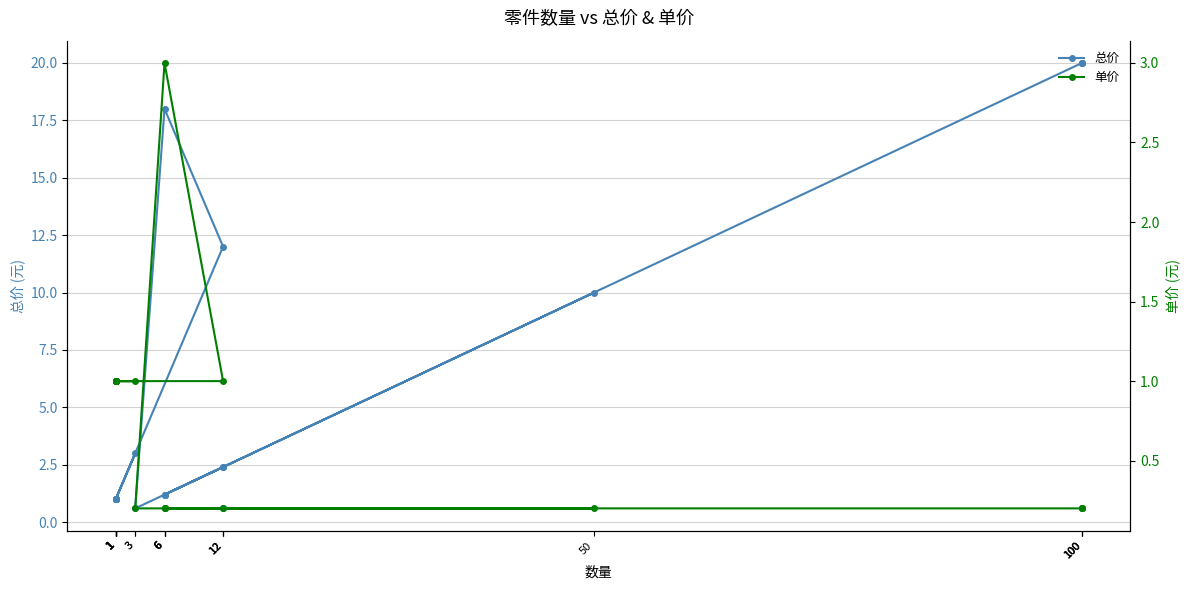

Reading left to right, list all the values displayed in this chart.

总价: 100=20.0	100=20.0	100=20.0	6=1.2	12=2.4	6=1.2	50=10.0	12=2.4	6=1.2	3=0.6	6=18.0	12=12.0	1=1.0	3=3.0	1=1.0	1=1.0	1=1.0	1=1.0	1=1.0	1=1.0	1=1.0
单价: 100=0.2	100=0.2	100=0.2	6=0.2	12=0.2	6=0.2	50=0.2	12=0.2	6=0.2	3=0.2	6=3.0	12=1.0	1=1.0	3=1.0	1=1.0	1=1.0	1=1.0	1=1.0	1=1.0	1=1.0	1=1.0